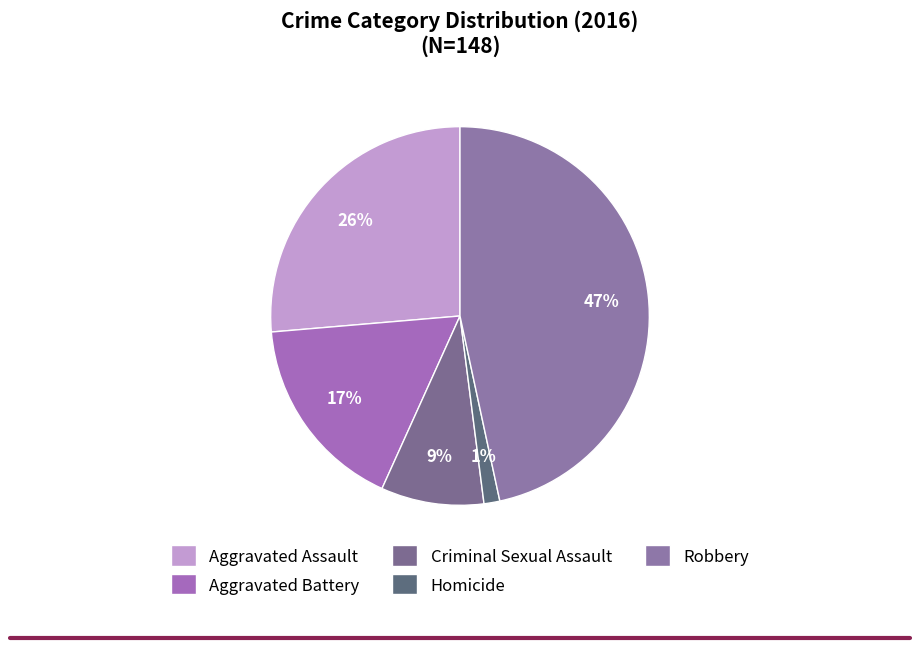

What percentage is the Aggravated Assault slice, to the nearest percent?

26%